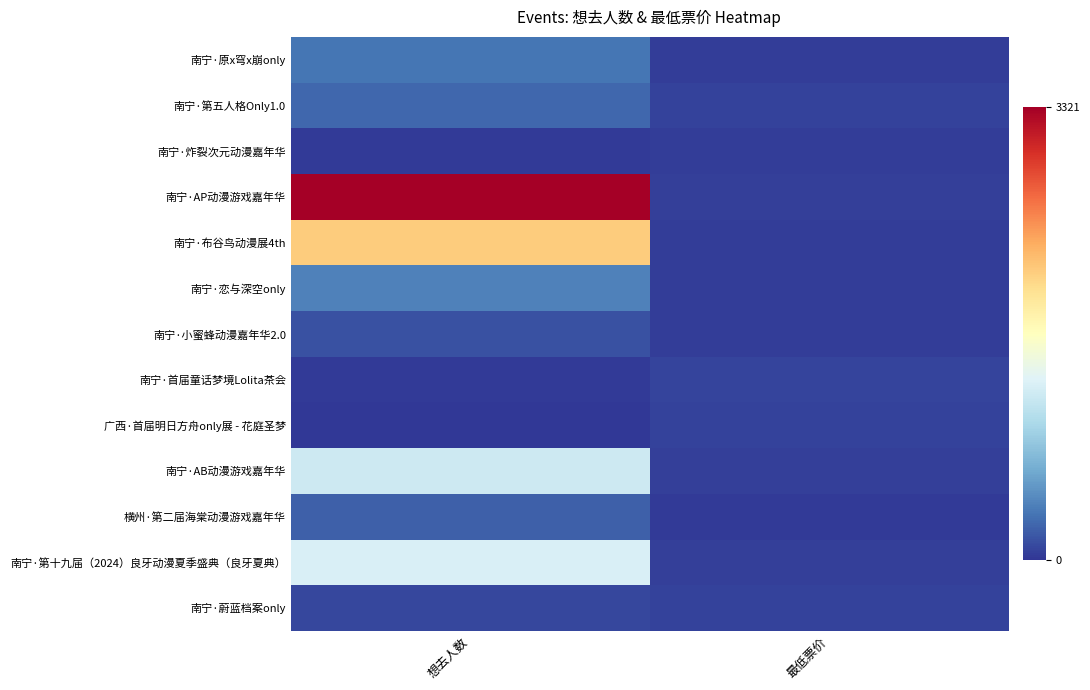

Between 想去人数 and 最低票价, which is larger?

想去人数